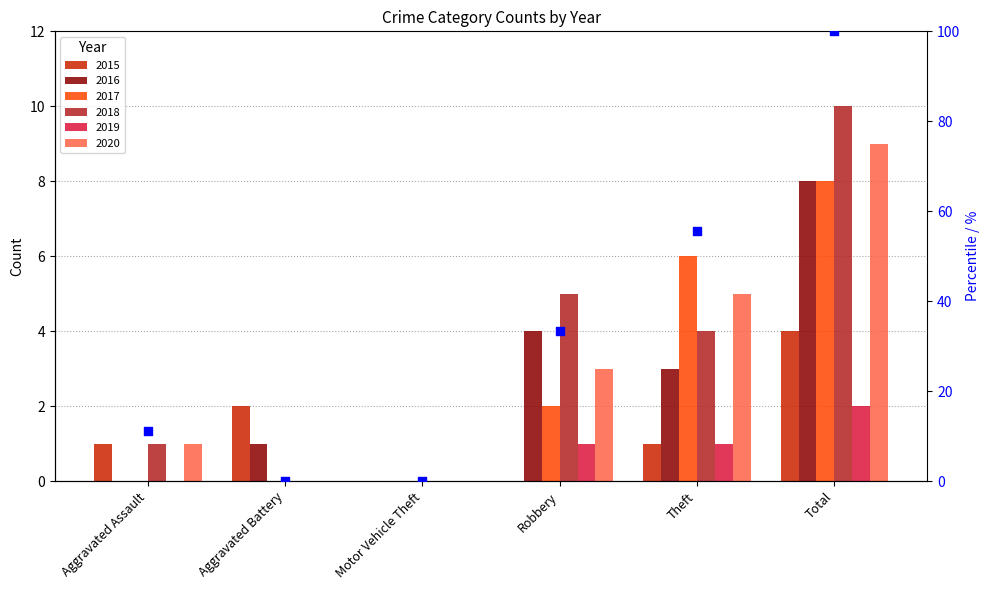

What is the change in value from Aggravated Assault to Aggravated Battery?

-11.1